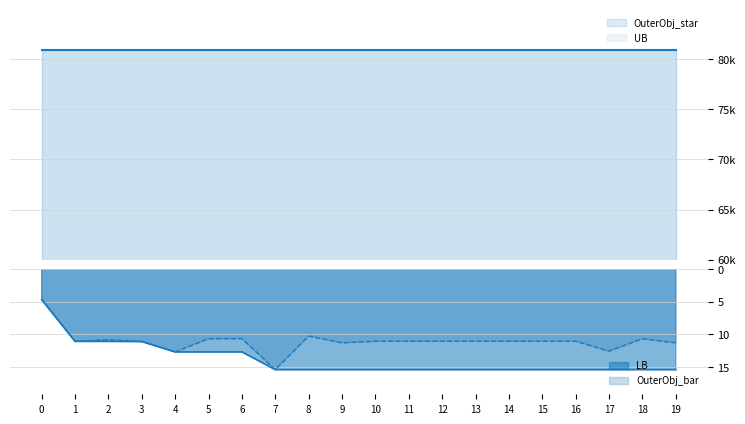

Does the chart display data point markers on the line(s)?

No